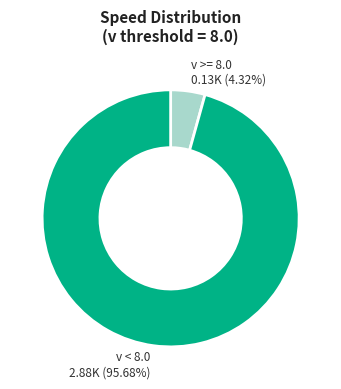

Is there a majority slice in this chart?

Yes